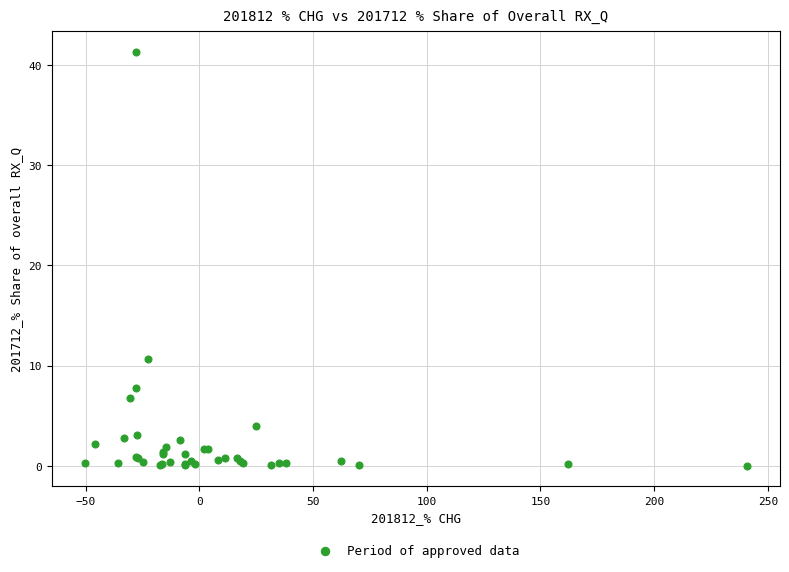

What Y value in the scatter plot is closest to 20?

10.6